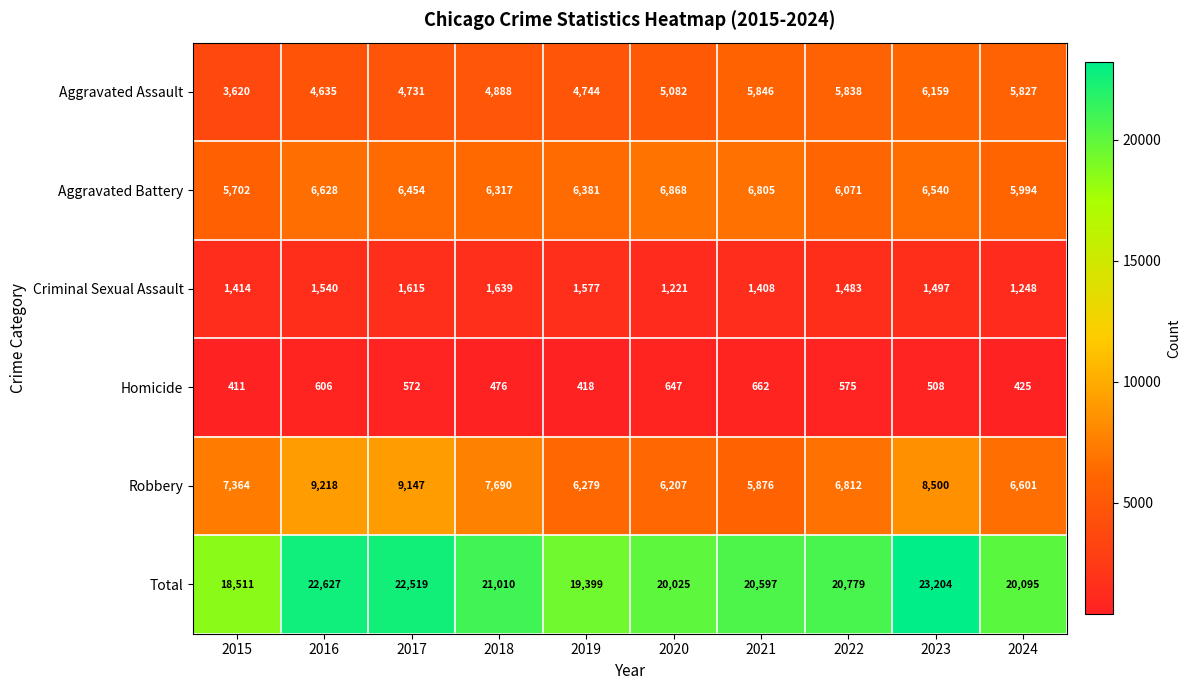

Between 2020 and 2023, which series saw the biggest shift?

Total